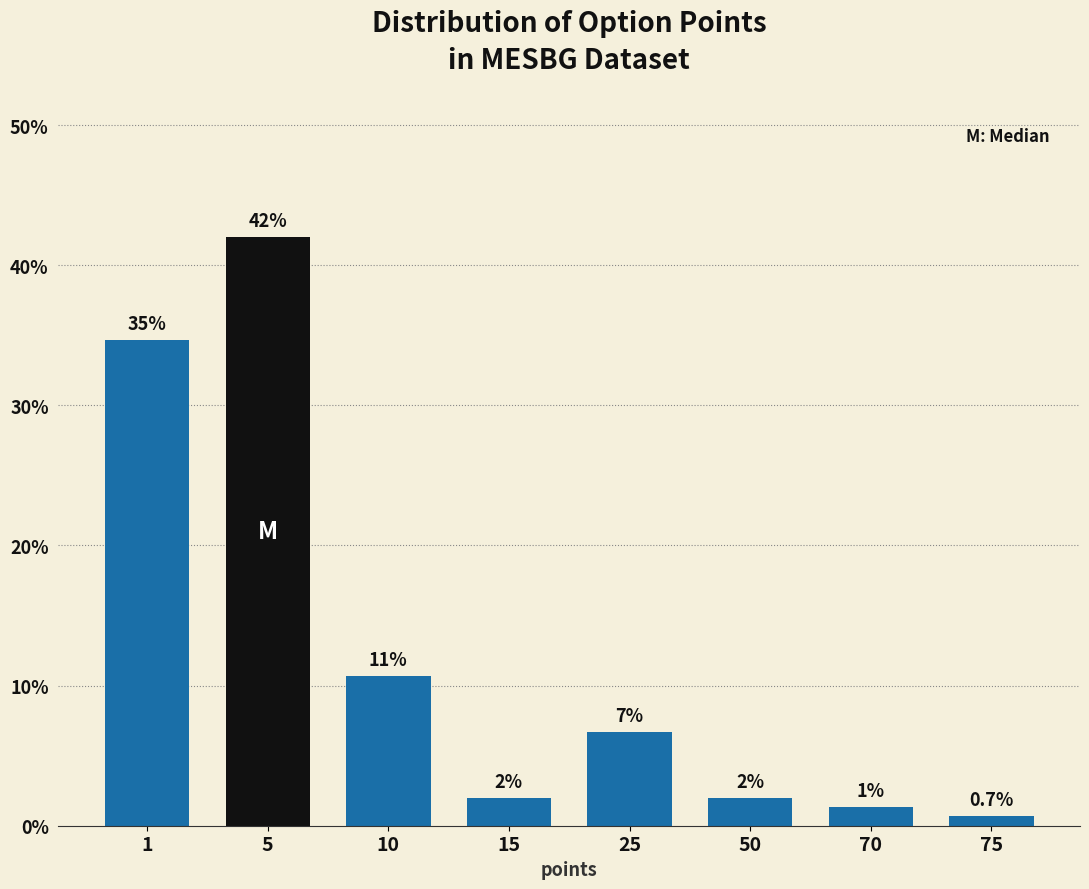

At which category does the chart reach its peak across all series?

5